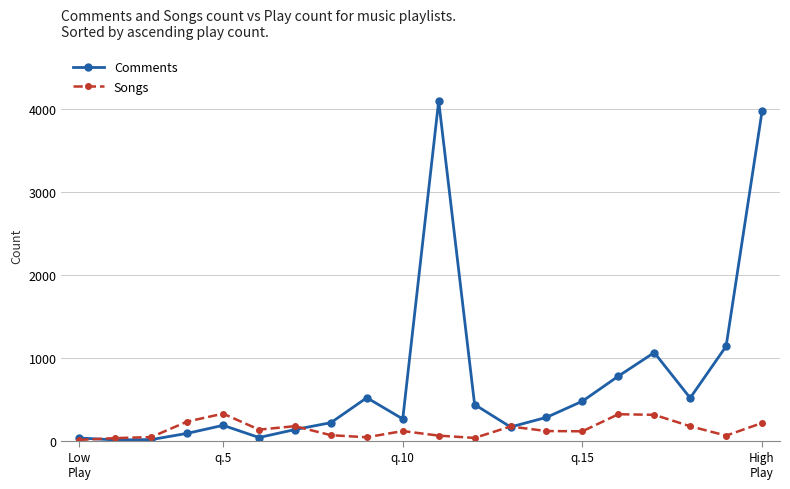

What is the highest value of the Songs series?

325